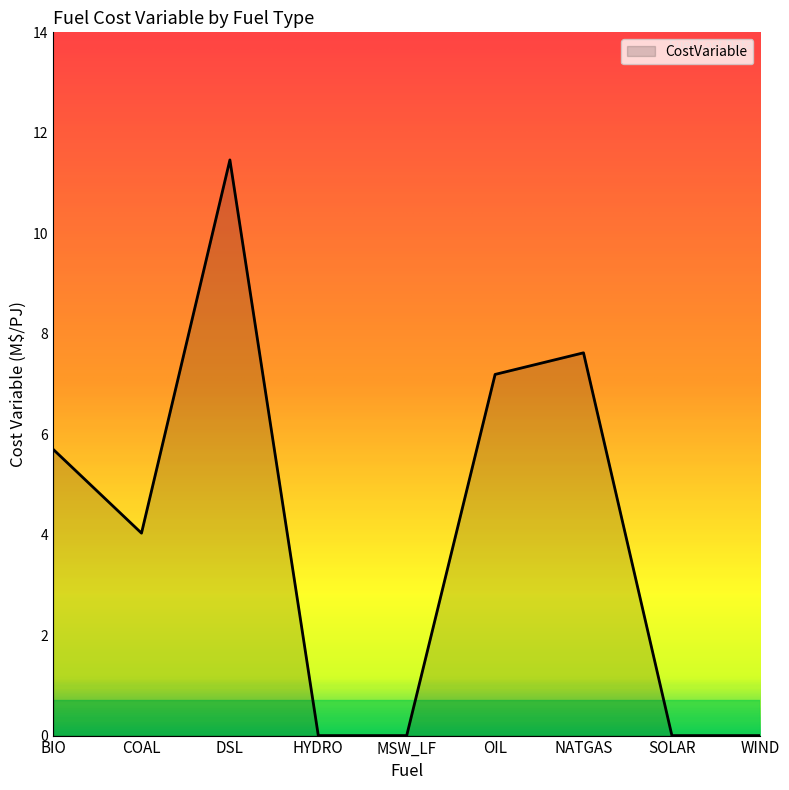

What is the maximum value shown in the chart?

11.5